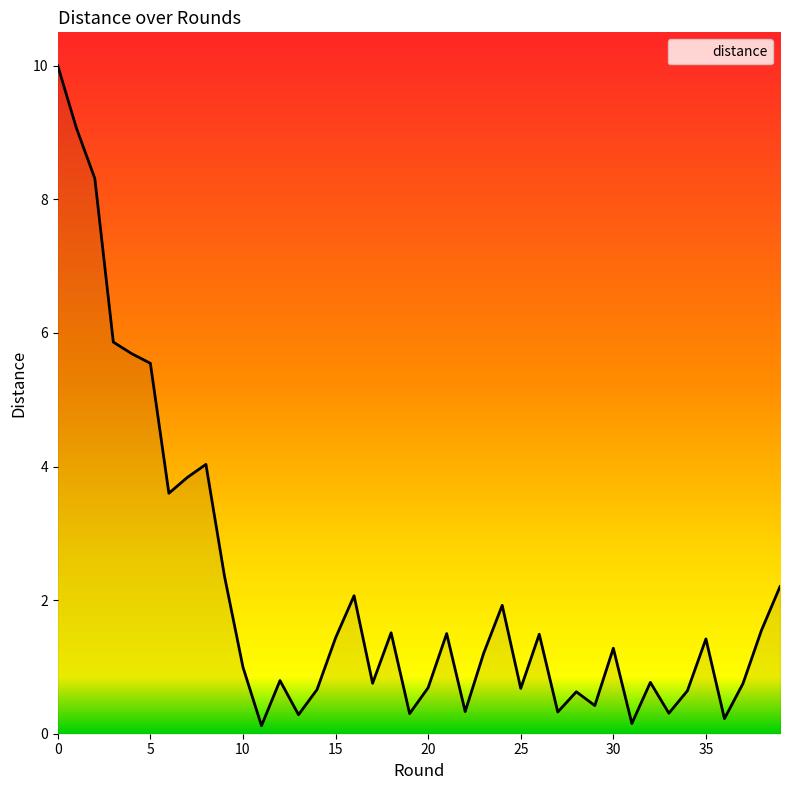

What is the greatest value displayed?

10.0